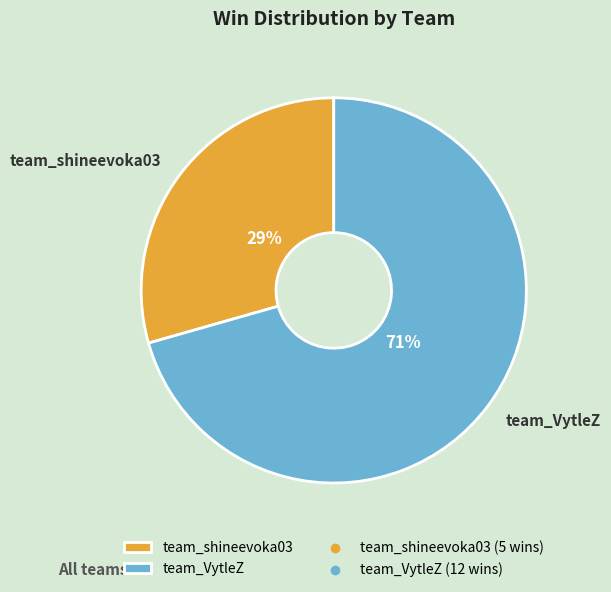

Between team_shineevoka03 and team_VytleZ, which is larger?

team_VytleZ